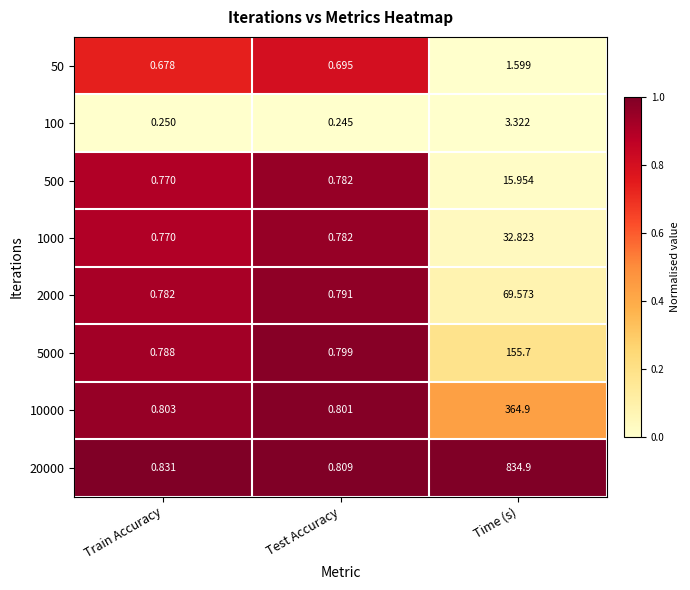

Is the value of 100 at Test Accuracy greater than the value of 50 at Train Accuracy?

No